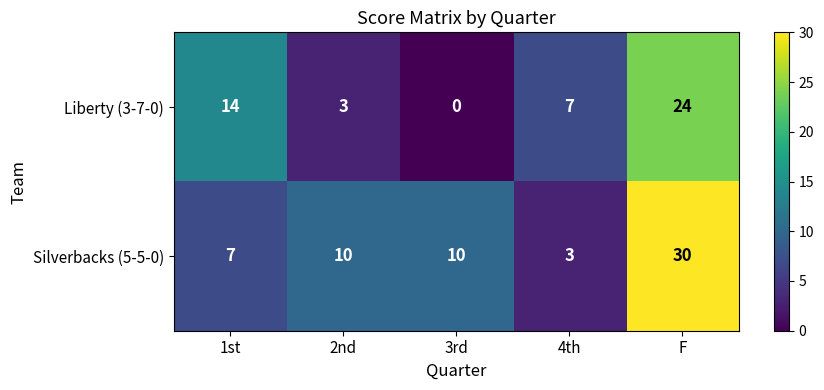

How many categories are shown in the chart?

5